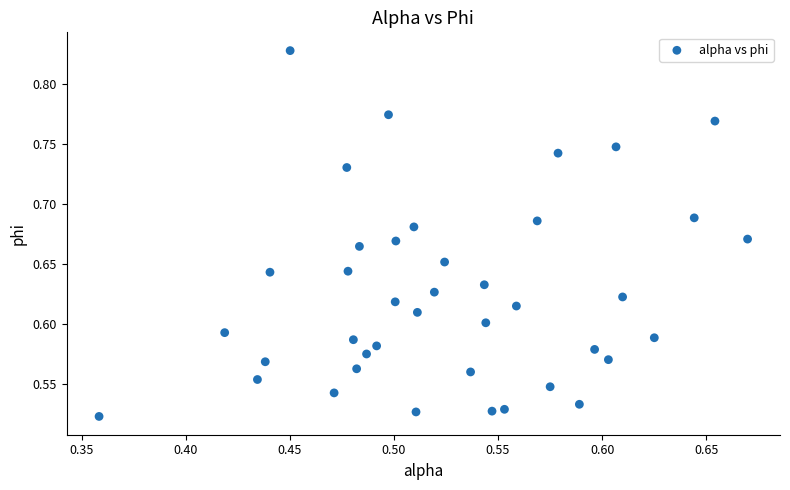

What is the range of Y values (max minus min)?

0.3